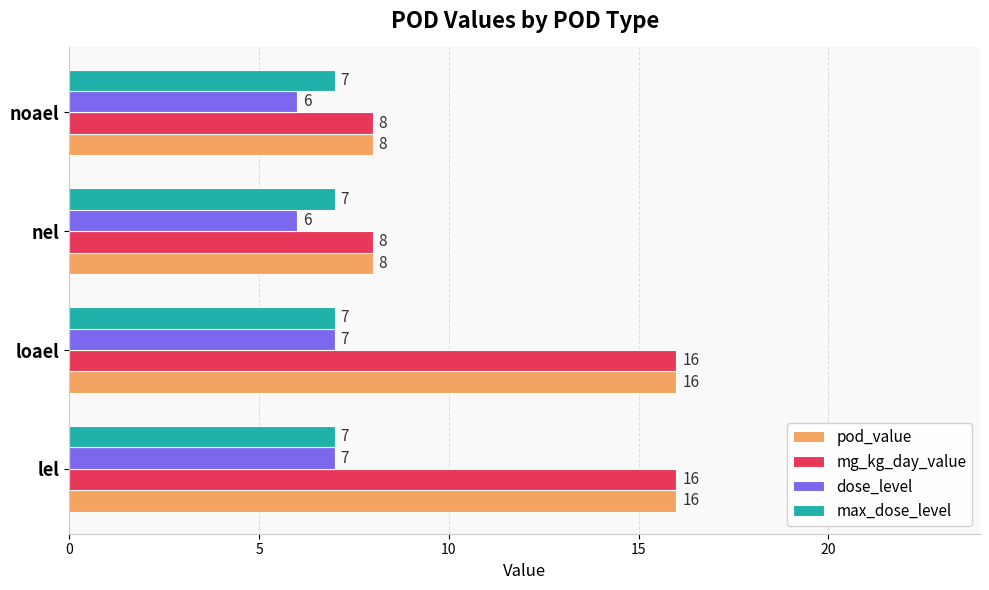

True or false: max_dose_level has a value of 11 at nel.

False